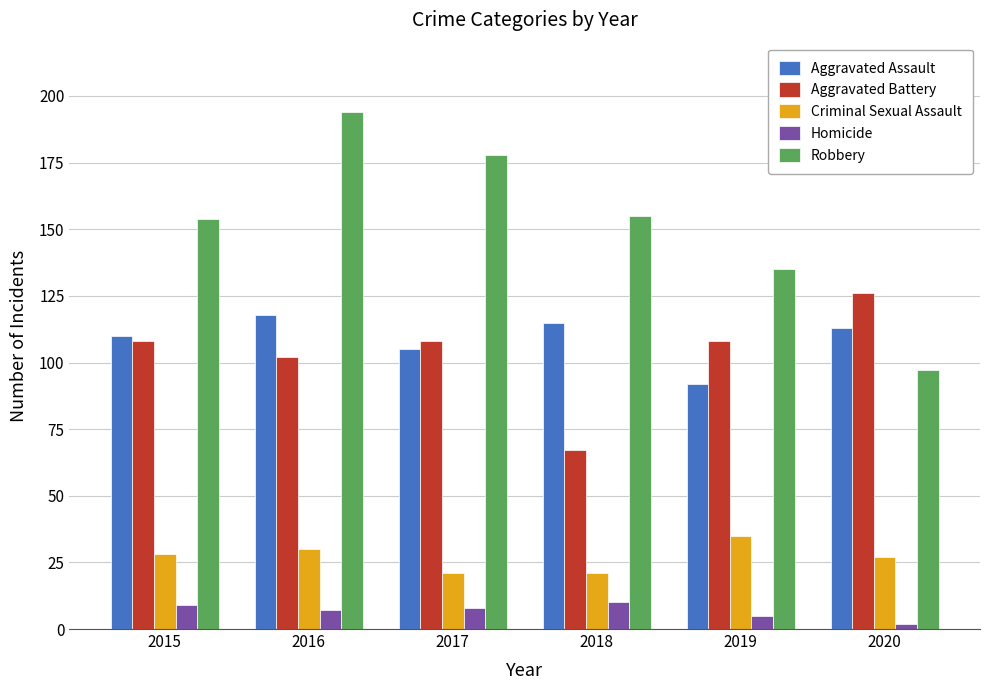

What value does the Homicide series have at 2017?

8